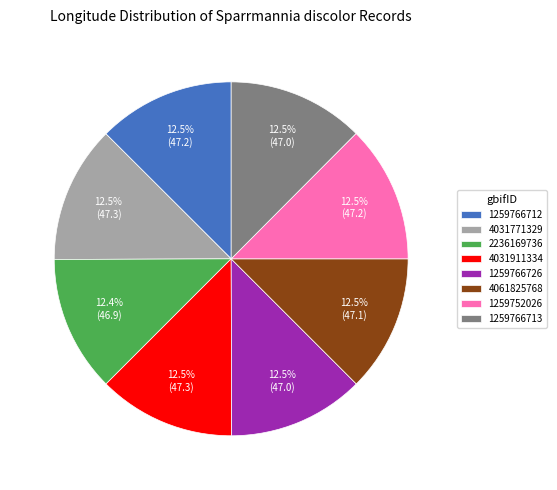

Count the number of slices in the pie.

8